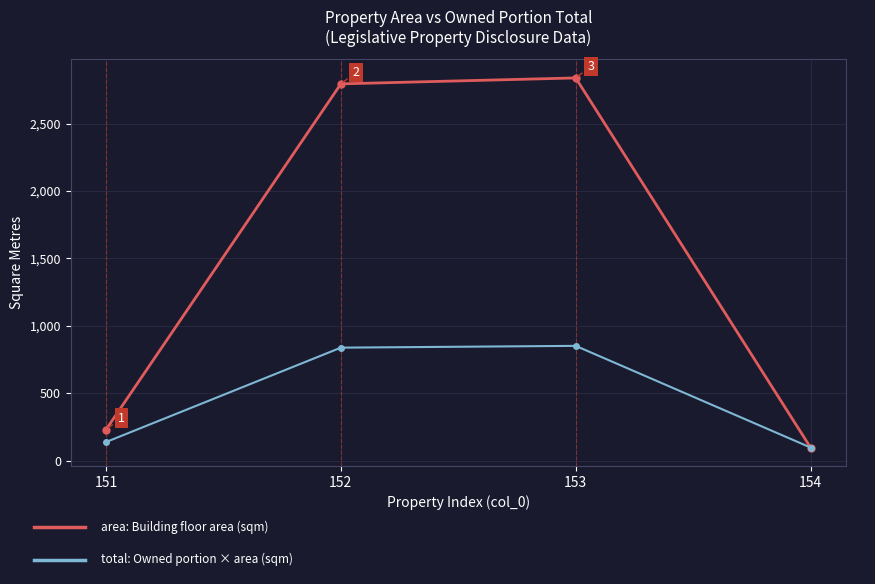

What is the total value across all series at 152?

3632.9